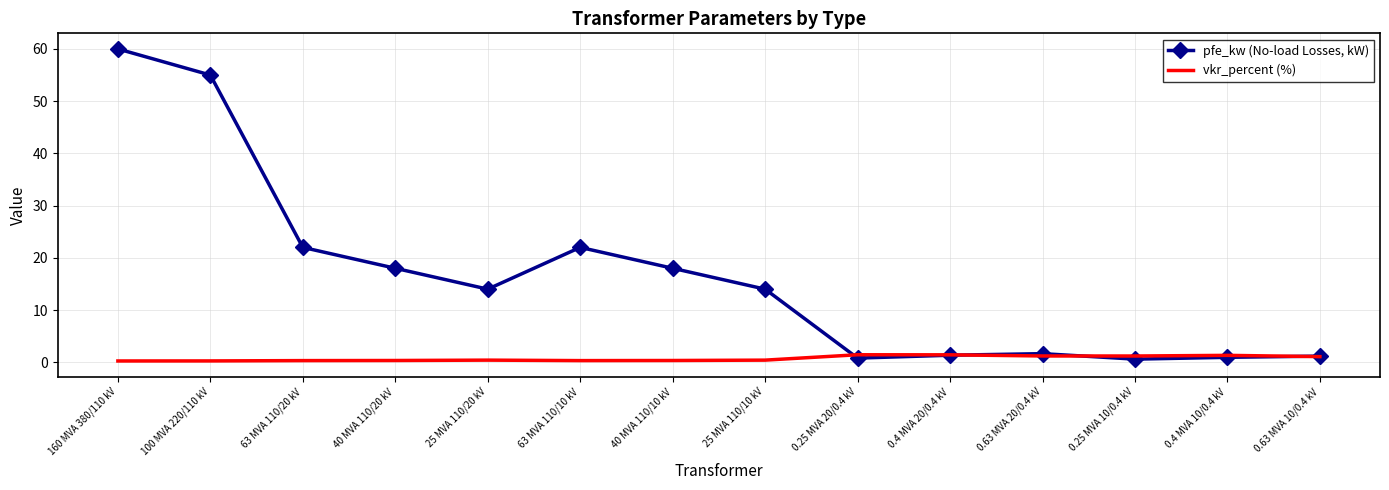

List the series in order of their overall mean, lowest first.

vkr_percent (%), pfe_kw (No-load Losses, kW)